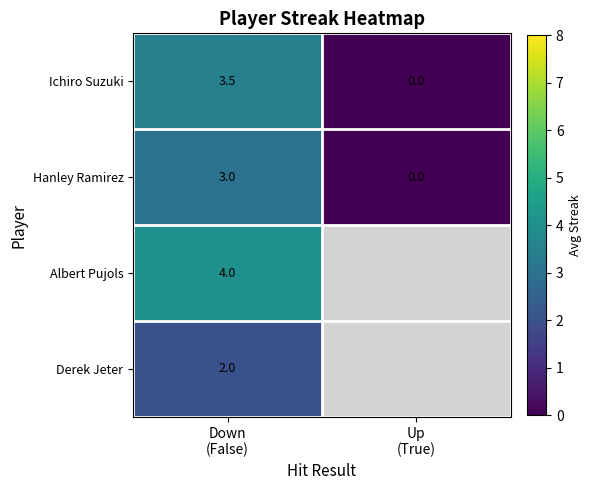

Is it true that Hanley Ramirez equals 1.2 at Down (False)?

False